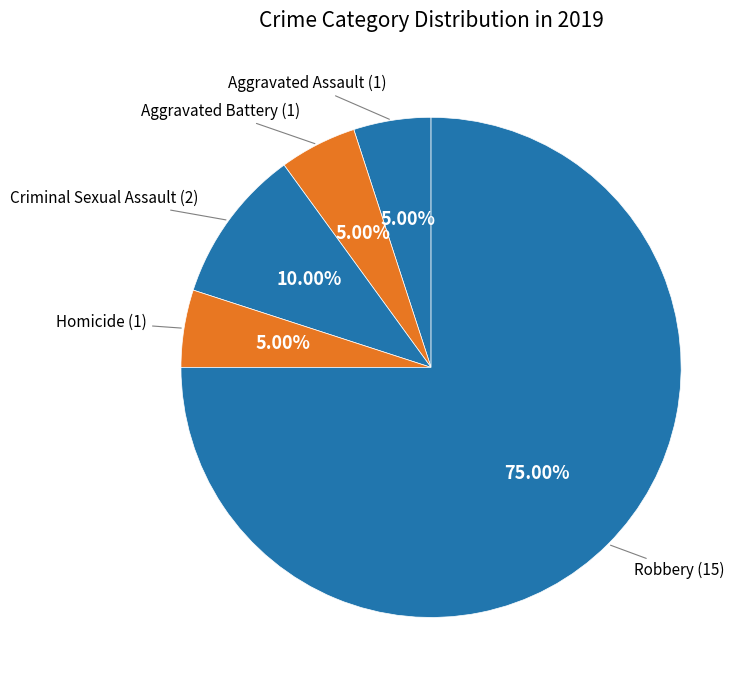

Approximately how many times larger is the value at Aggravated Assault compared to Homicide?

1.0